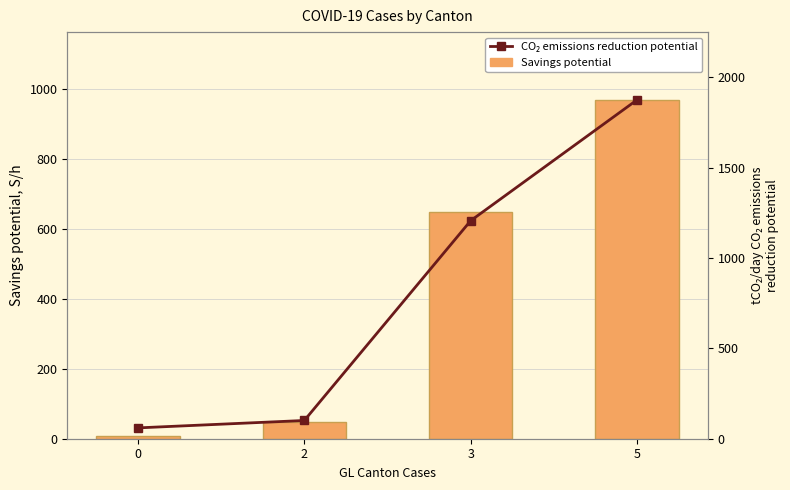

What is the difference between the maximum and minimum values in the CO₂ emissions reduction potential series?

1816